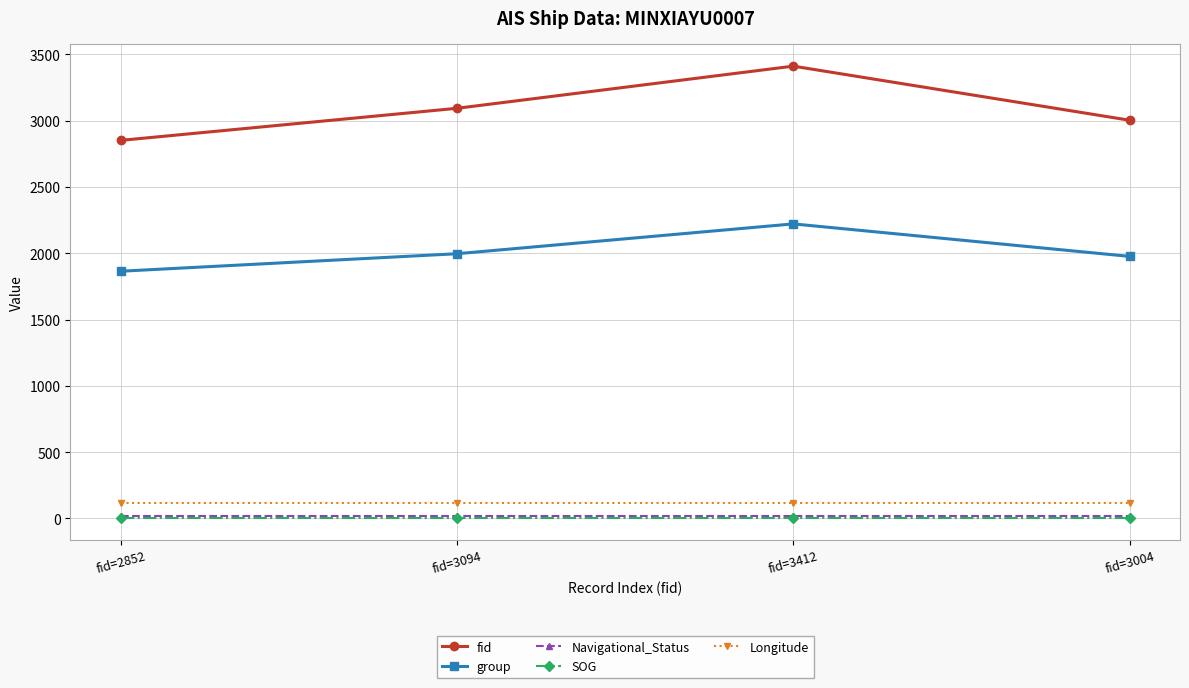

What is the sum of all Longitude values?

478.6